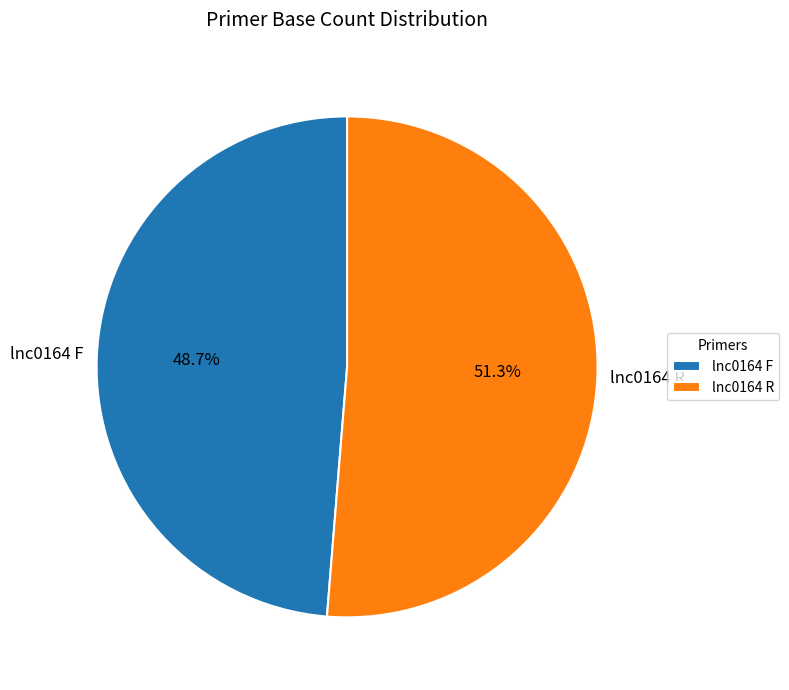

Do lnc0164 F and lnc0164 R together represent more than half of the pie?

Yes